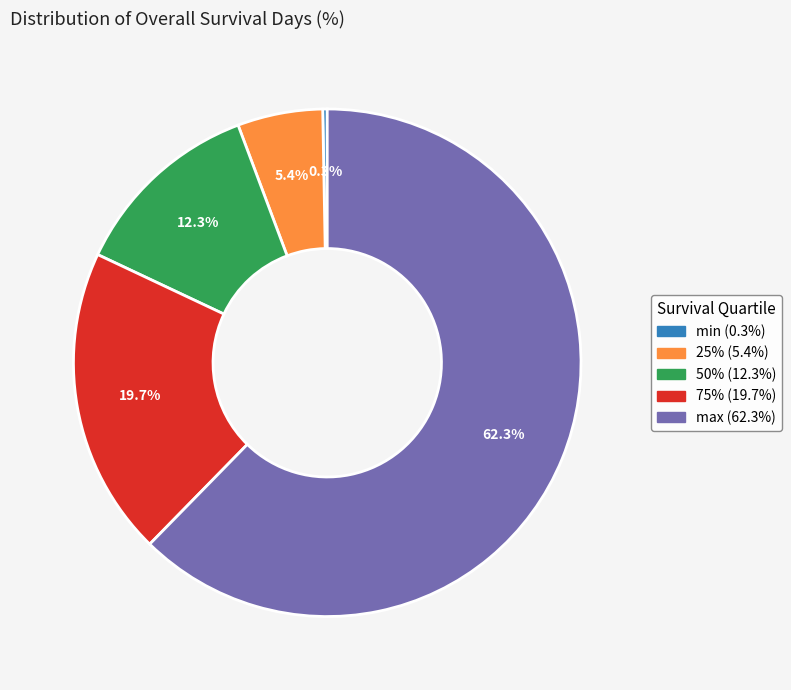

Does any single category account for the majority?

Yes